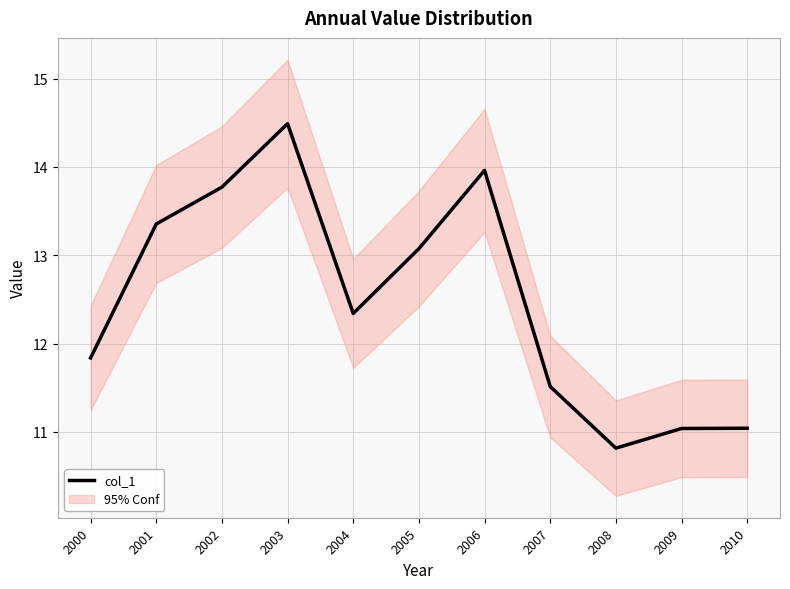

How many points are lower than both their immediate neighbors (excluding endpoints)?

2